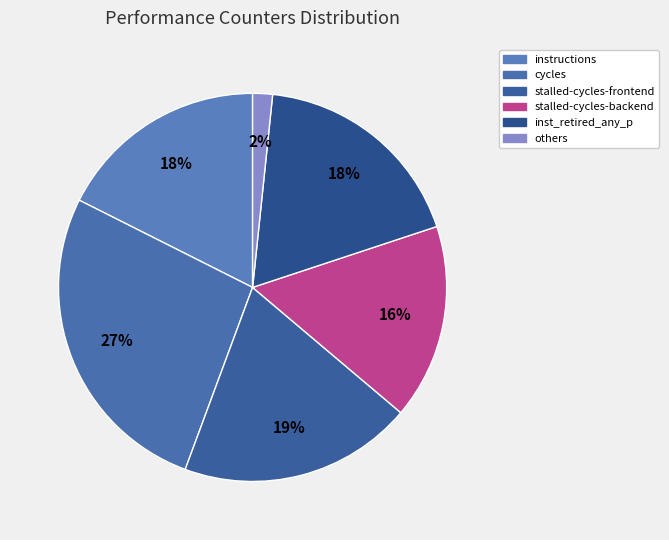

The inst_retired_any_p slice represents 25% of the pie. True or false?

False